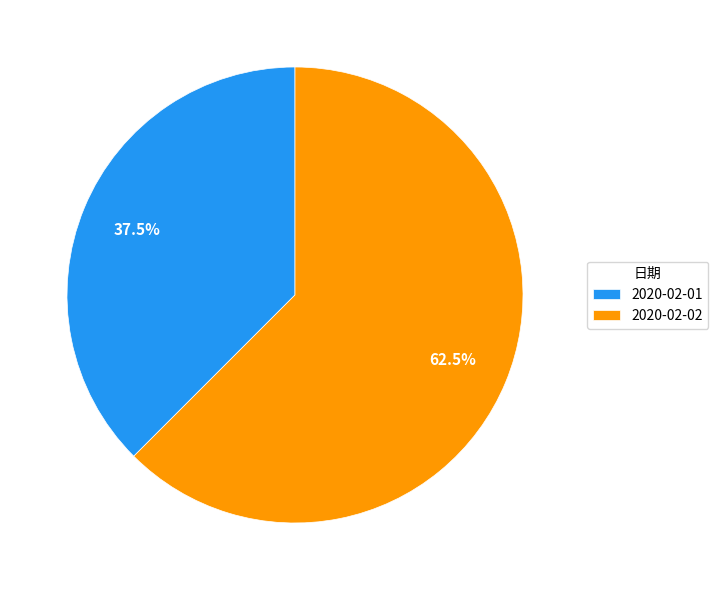

Approximately how many times larger is the value at 2020-02-01 compared to 2020-02-02?

0.6